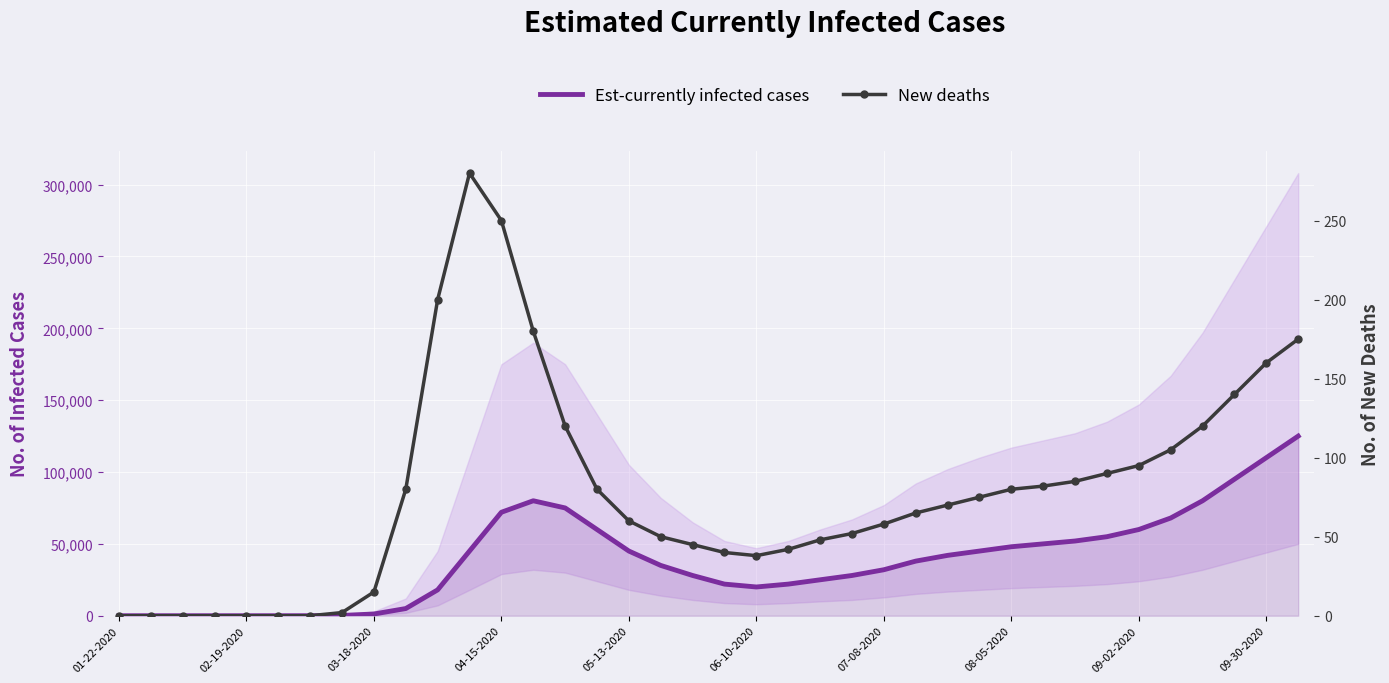

How many lines are shown in the chart?

2